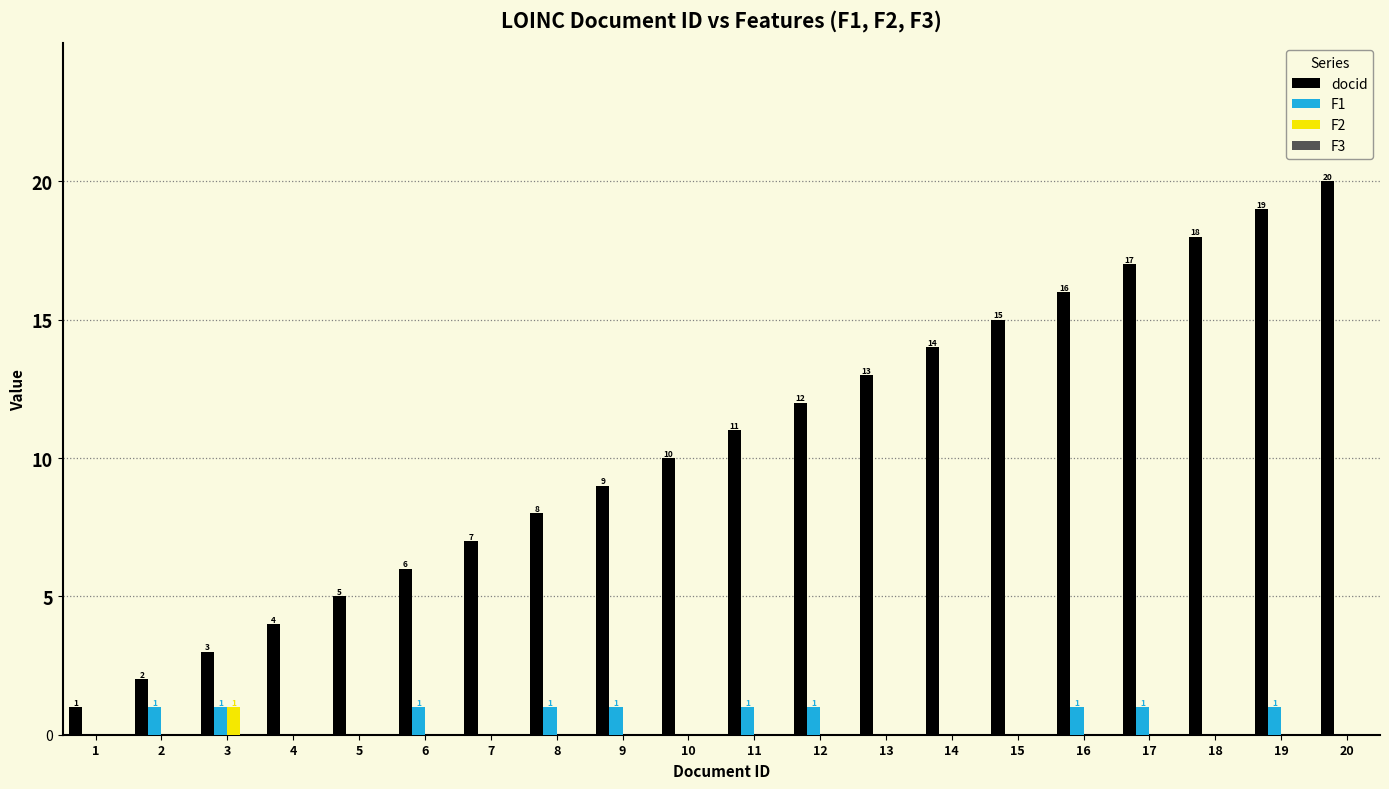

Which series has the largest total across all categories?

docid